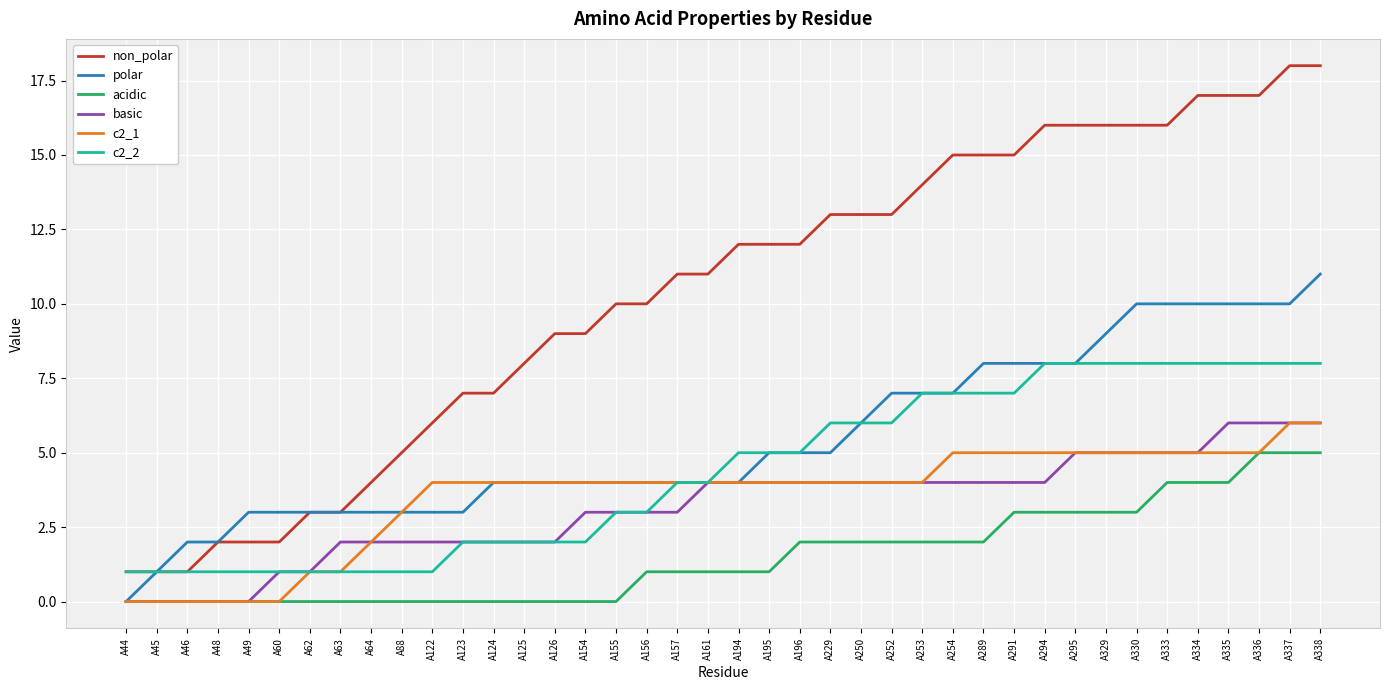

Reading left to right, list all the values displayed in this chart.

non_polar: A44=1	A45=1	A46=1	A48=2	A49=2	A60=2	A62=3	A63=3	A64=4	A88=5	A122=6	A123=7	A124=7	A125=8	A126=9	A154=9	A155=10	A156=10	A157=11	A161=11	A194=12	A195=12	A196=12	A229=13	A250=13	A252=13	A253=14	A254=15	A289=15	A291=15	A294=16	A295=16	A329=16	A330=16	A333=16	A334=17	A335=17	A336=17	A337=18	A338=18
polar: A44=0	A45=1	A46=2	A48=2	A49=3	A60=3	A62=3	A63=3	A64=3	A88=3	A122=3	A123=3	A124=4	A125=4	A126=4	A154=4	A155=4	A156=4	A157=4	A161=4	A194=4	A195=5	A196=5	A229=5	A250=6	A252=7	A253=7	A254=7	A289=8	A291=8	A294=8	A295=8	A329=9	A330=10	A333=10	A334=10	A335=10	A336=10	A337=10	A338=11
acidic: A44=0	A45=0	A46=0	A48=0	A49=0	A60=0	A62=0	A63=0	A64=0	A88=0	A122=0	A123=0	A124=0	A125=0	A126=0	A154=0	A155=0	A156=1	A157=1	A161=1	A194=1	A195=1	A196=2	A229=2	A250=2	A252=2	A253=2	A254=2	A289=2	A291=3	A294=3	A295=3	A329=3	A330=3	A333=4	A334=4	A335=4	A336=5	A337=5	A338=5
basic: A44=0	A45=0	A46=0	A48=0	A49=0	A60=1	A62=1	A63=2	A64=2	A88=2	A122=2	A123=2	A124=2	A125=2	A126=2	A154=3	A155=3	A156=3	A157=3	A161=4	A194=4	A195=4	A196=4	A229=4	A250=4	A252=4	A253=4	A254=4	A289=4	A291=4	A294=4	A295=5	A329=5	A330=5	A333=5	A334=5	A335=6	A336=6	A337=6	A338=6
c2_1: A44=0	A45=0	A46=0	A48=0	A49=0	A60=0	A62=1	A63=1	A64=2	A88=3	A122=4	A123=4	A124=4	A125=4	A126=4	A154=4	A155=4	A156=4	A157=4	A161=4	A194=4	A195=4	A196=4	A229=4	A250=4	A252=4	A253=4	A254=5	A289=5	A291=5	A294=5	A295=5	A329=5	A330=5	A333=5	A334=5	A335=5	A336=5	A337=6	A338=6
c2_2: A44=1	A45=1	A46=1	A48=1	A49=1	A60=1	A62=1	A63=1	A64=1	A88=1	A122=1	A123=2	A124=2	A125=2	A126=2	A154=2	A155=3	A156=3	A157=4	A161=4	A194=5	A195=5	A196=5	A229=6	A250=6	A252=6	A253=7	A254=7	A289=7	A291=7	A294=8	A295=8	A329=8	A330=8	A333=8	A334=8	A335=8	A336=8	A337=8	A338=8